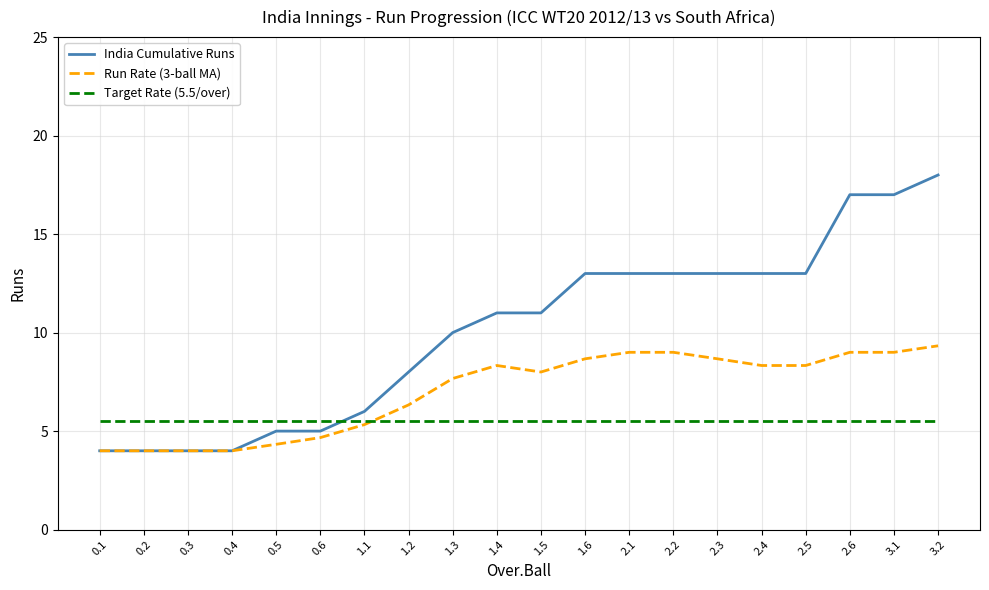

What is the spread (max minus min) of values at 2.5?

7.5